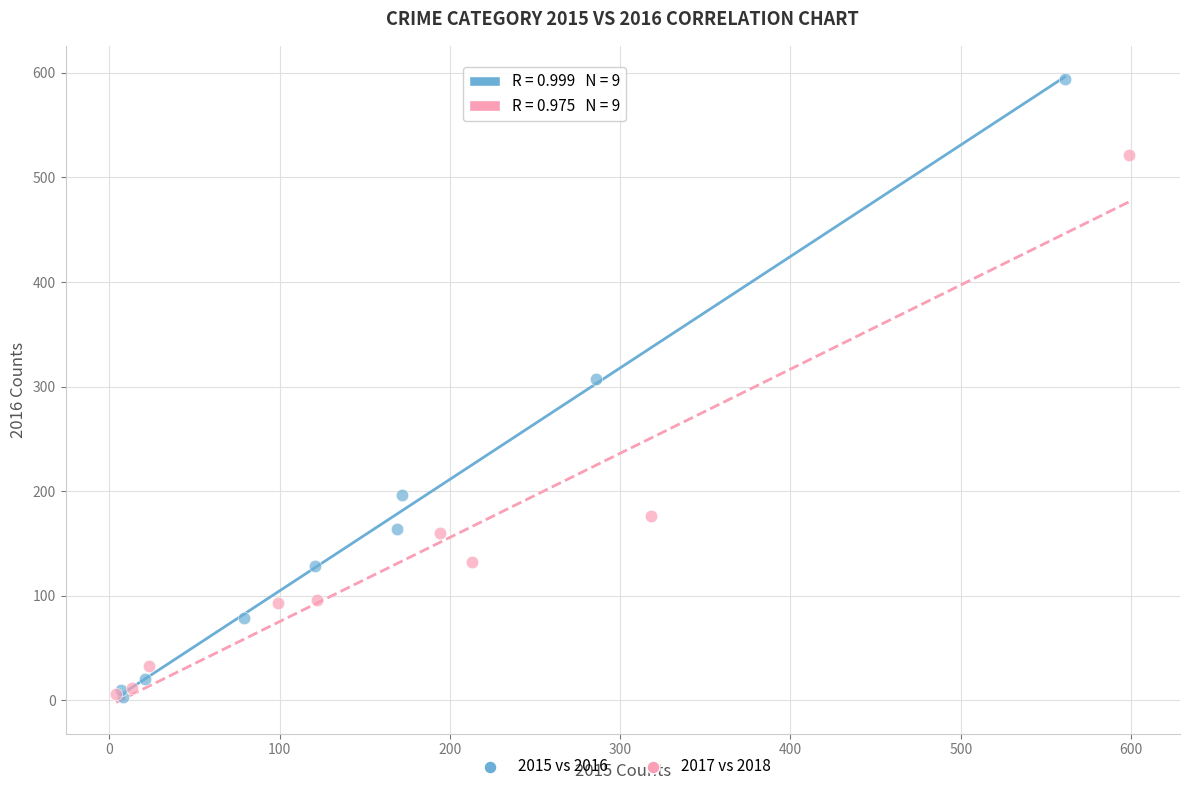

Which series has the largest Y range (max minus min)?

2015 vs 2016